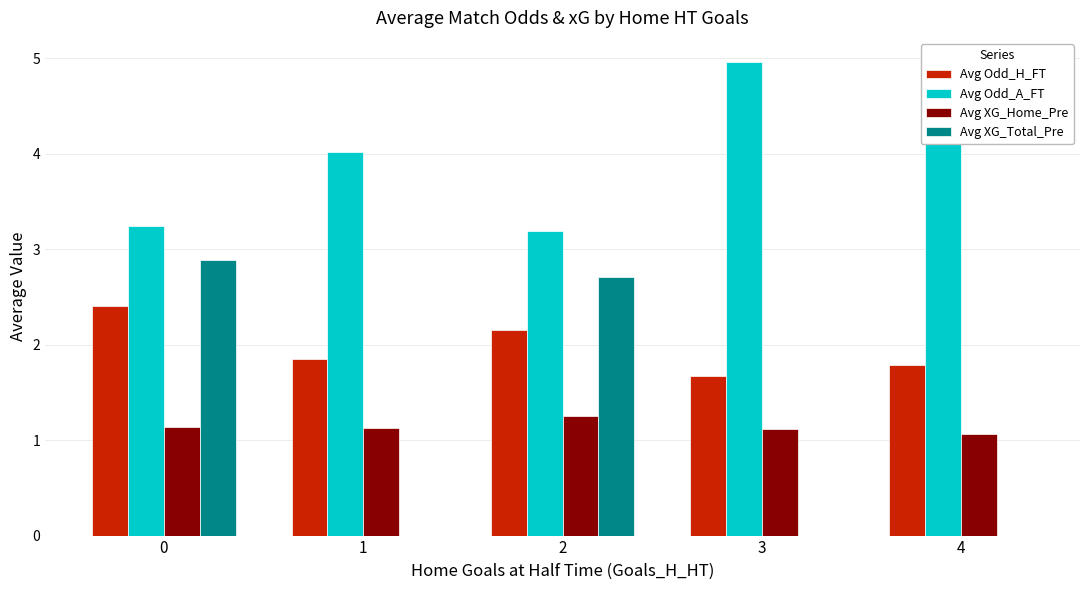

Which series has the largest range (max minus min)?

Avg XG_Total_Pre